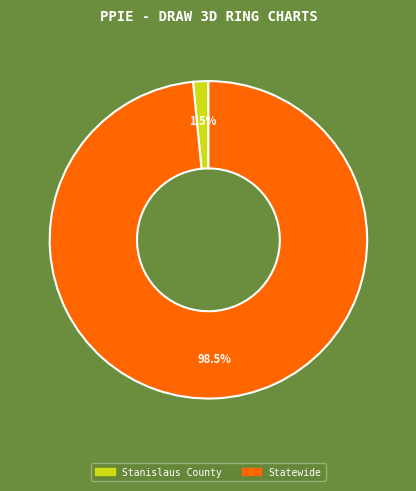

Rank the categories by value from lowest to highest.

Stanislaus County, Statewide